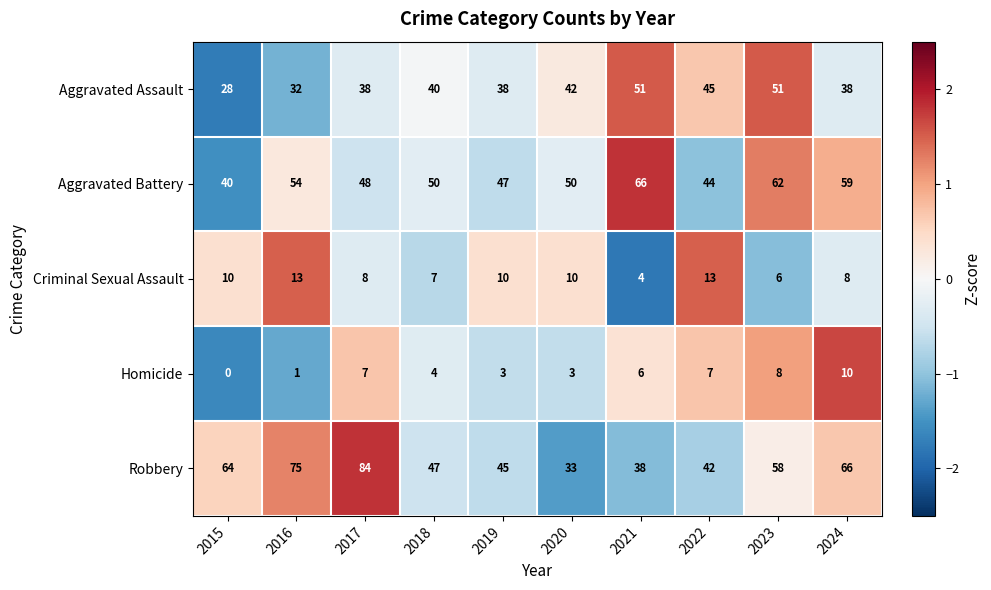

Between 2016 and 2021, which series saw the biggest shift?

Robbery